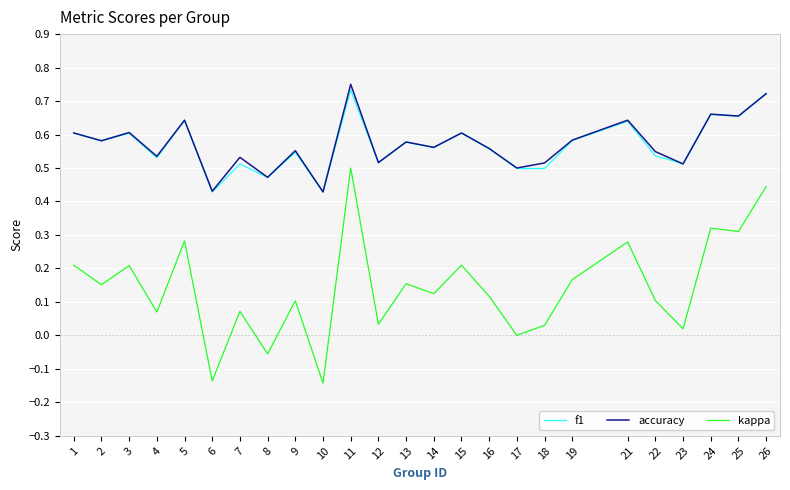

What is the total value across all series at 9?

1.2